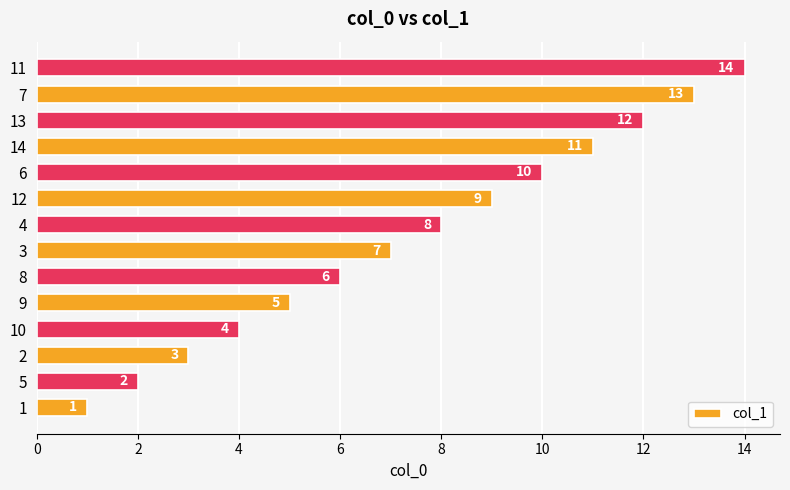

Count the number of categories in the chart.

14